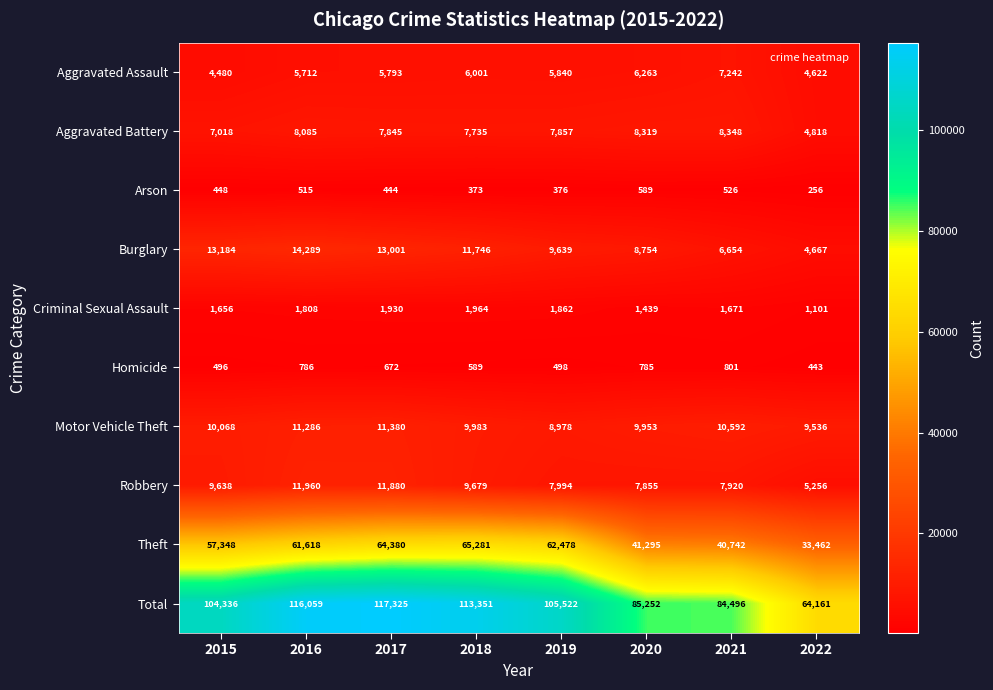

At how many categories does at least one series exceed 63602?

8